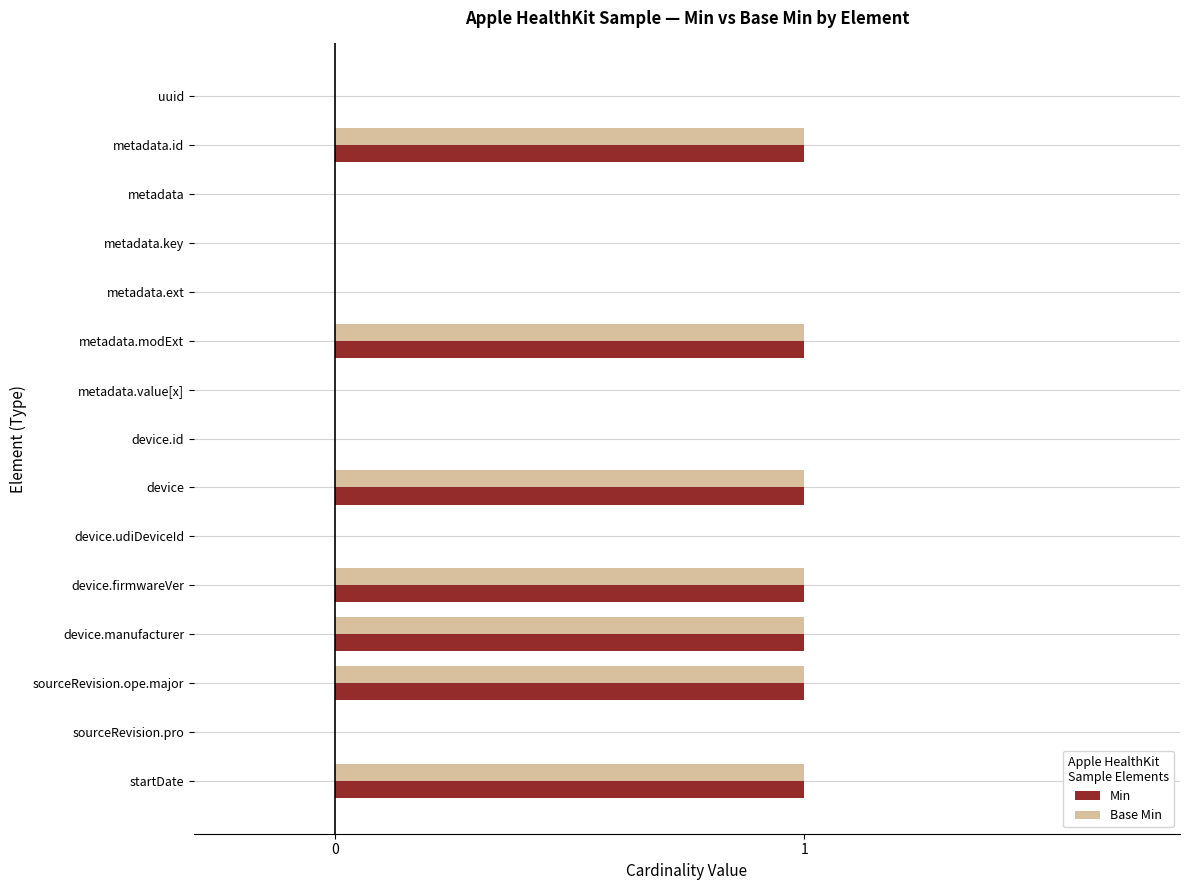

Is it true that Base Min equals 2 at device.manufacturer?

False